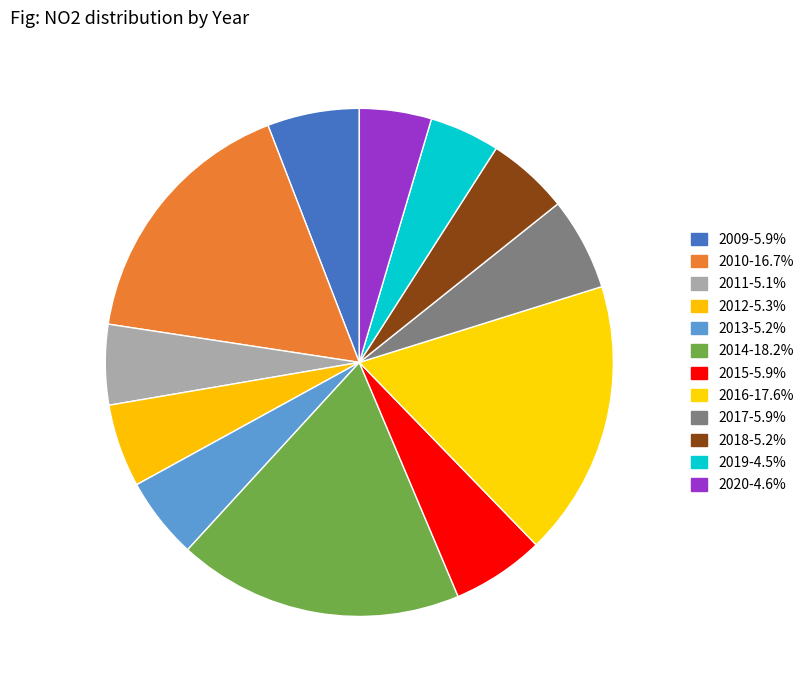

To the nearest percent, what portion does 2015 represent?

6%